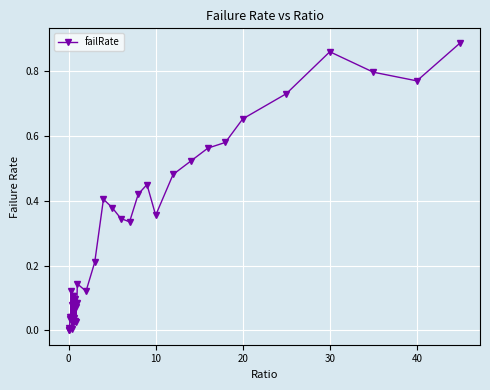

True or false: the data has more than 0 interior local peaks.

True